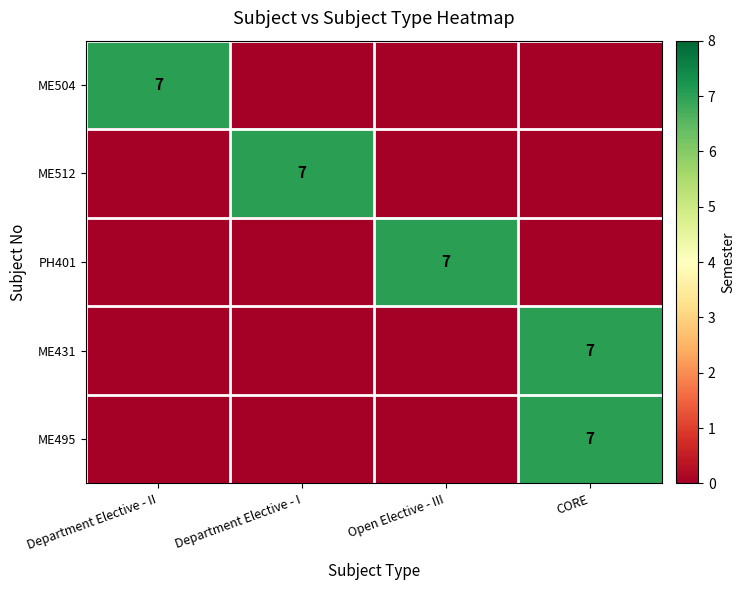

The value of ME431 at CORE is 7. True or false?

True